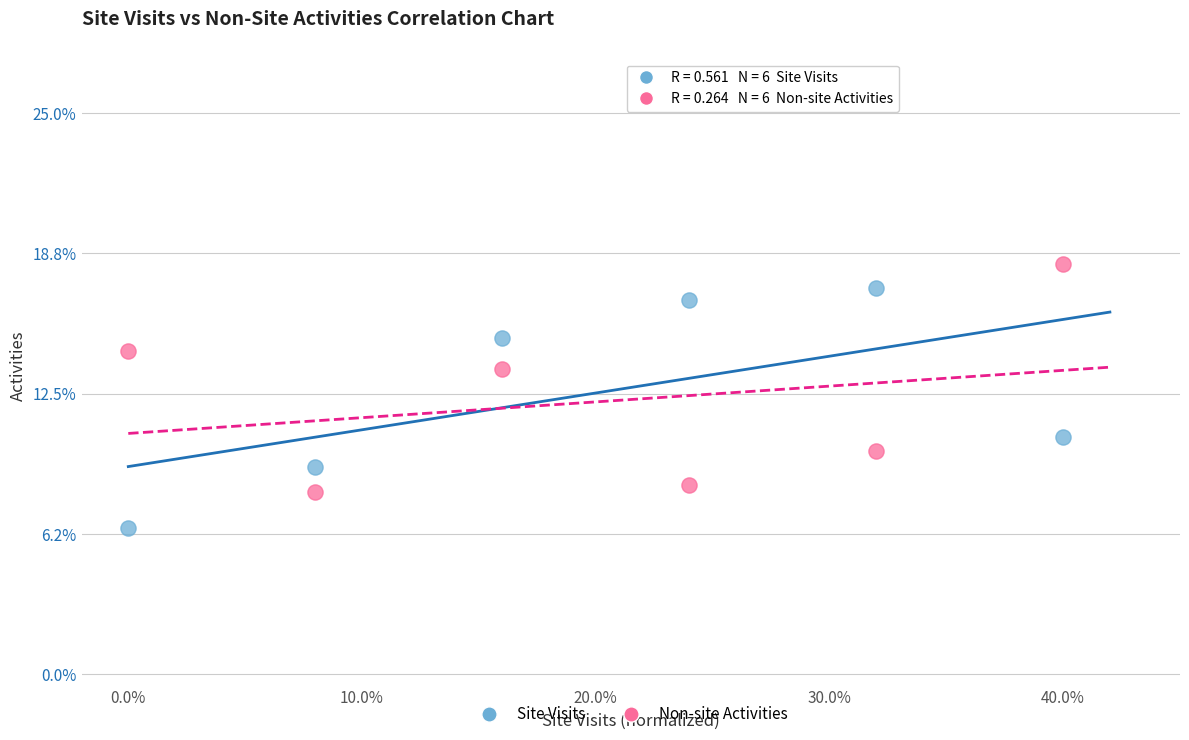

Which series reaches the minimum Y coordinate?

Site Visits